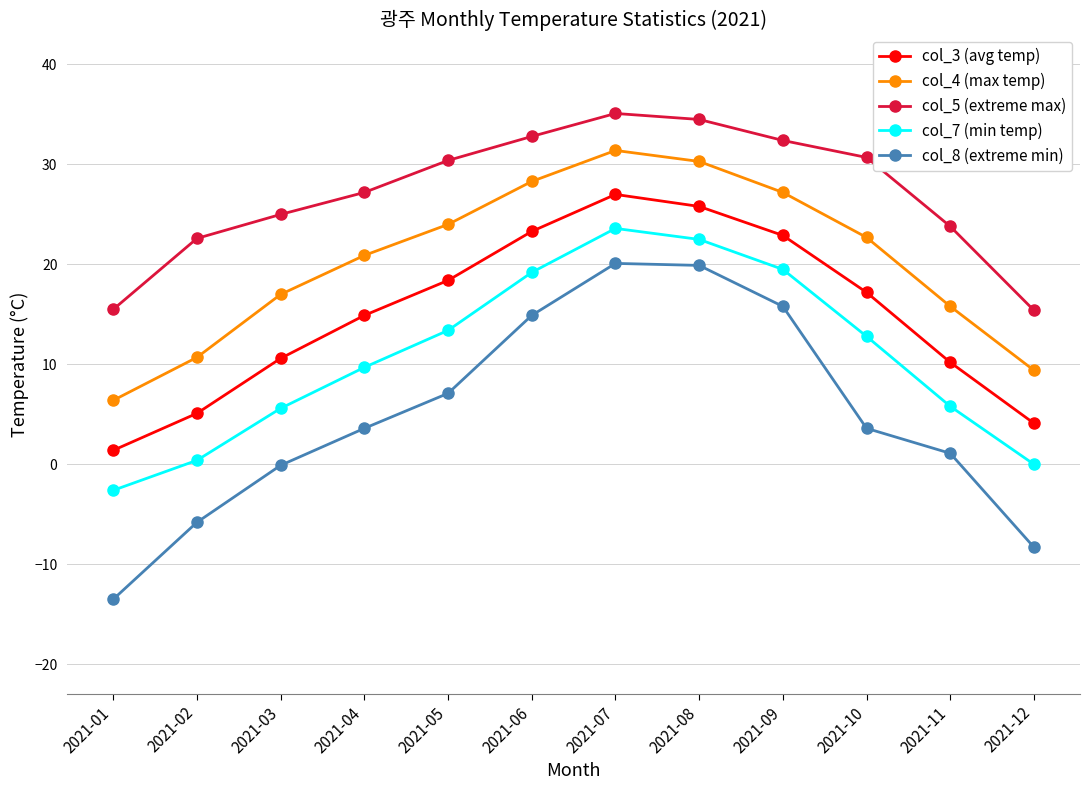

Count the number of data series in this chart.

5